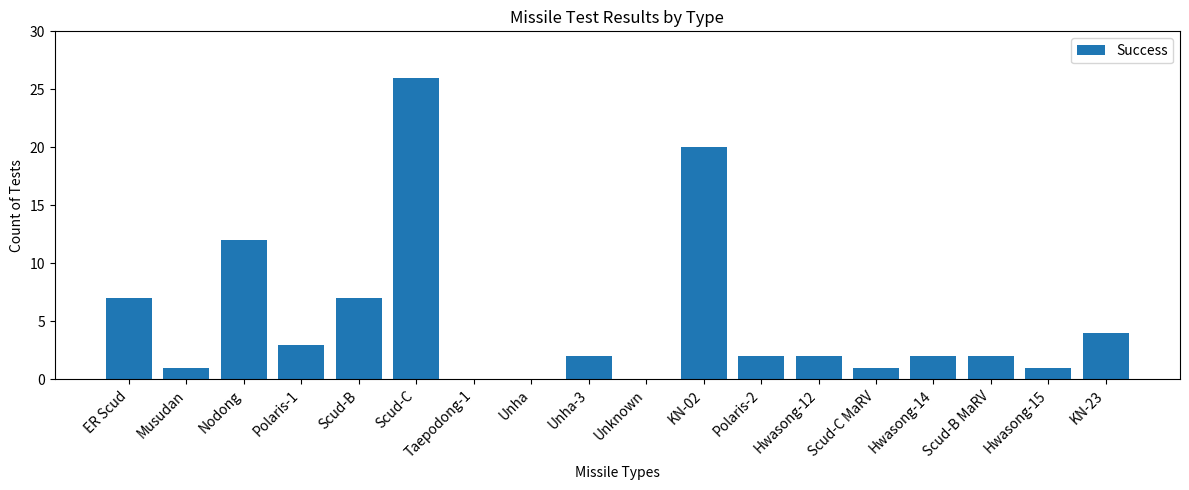

How many categories are shown in the chart?

18